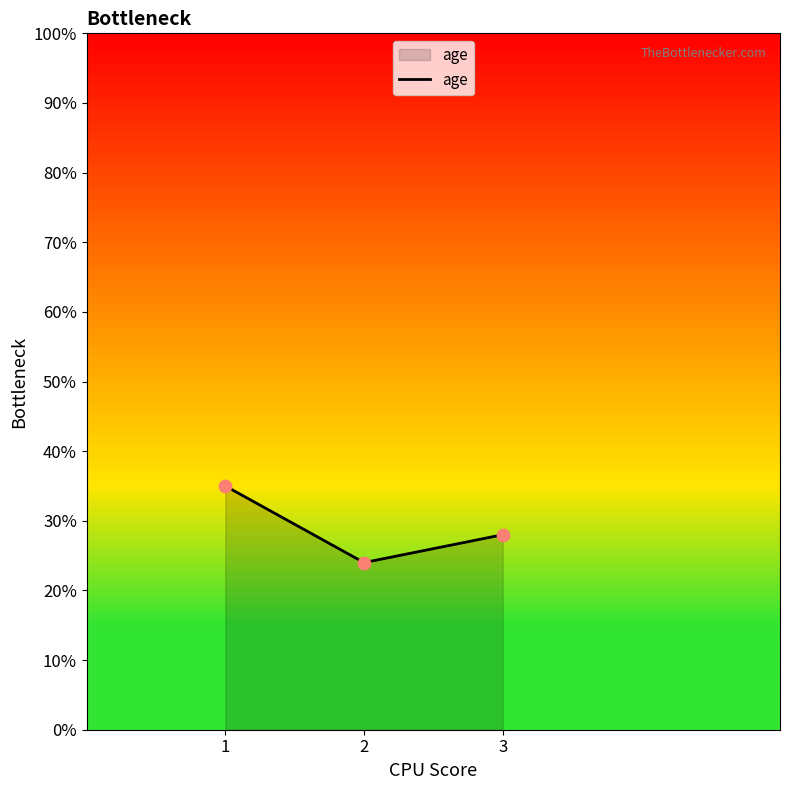

What is the change in value from 1 to 2?

-11